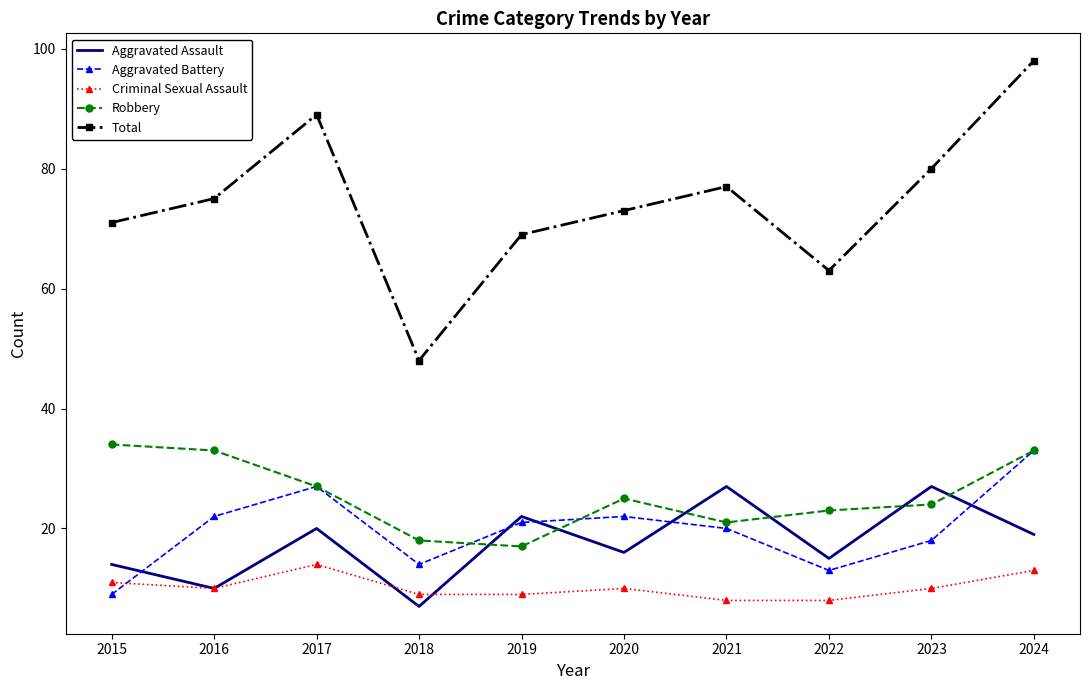

True or false: Robbery has more than 0 interior local peaks.

True